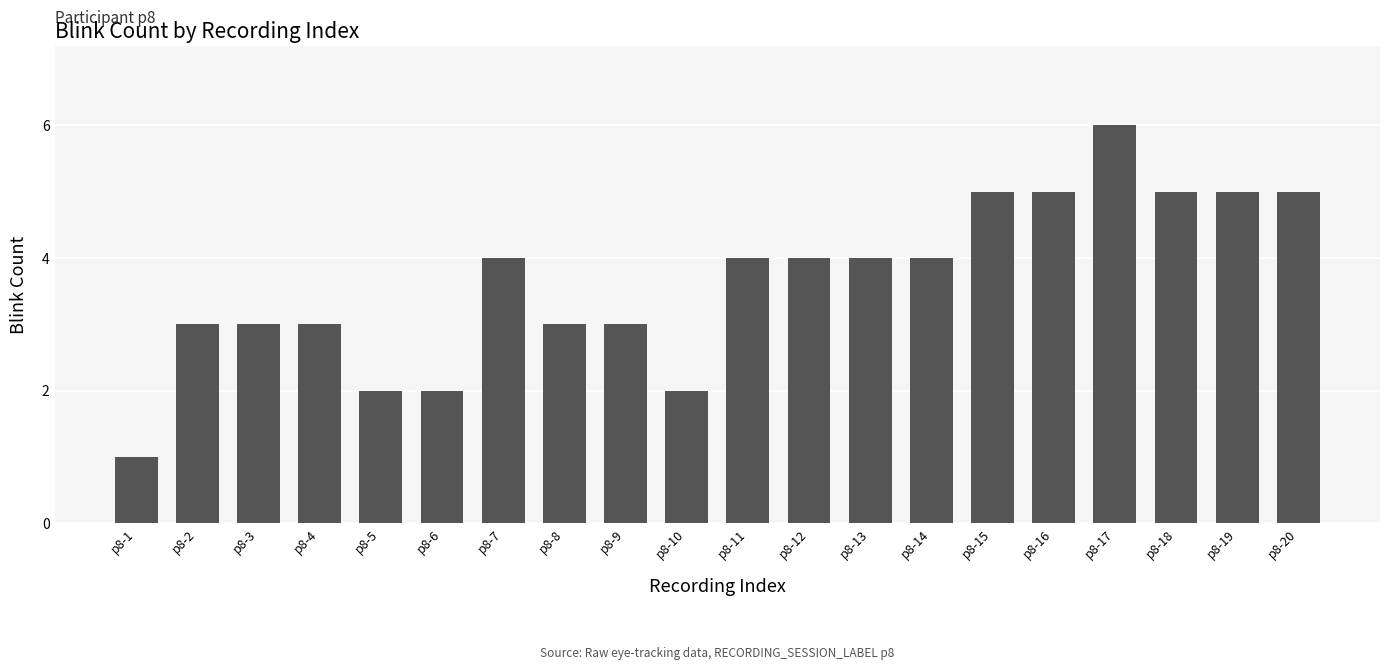

Reading left to right, extract all data points from this chart.

p8-1=1	p8-2=3	p8-3=3	p8-4=3	p8-5=2	p8-6=2	p8-7=4	p8-8=3	p8-9=3	p8-10=2	p8-11=4	p8-12=4	p8-13=4	p8-14=4	p8-15=5	p8-16=5	p8-17=6	p8-18=5	p8-19=5	p8-20=5